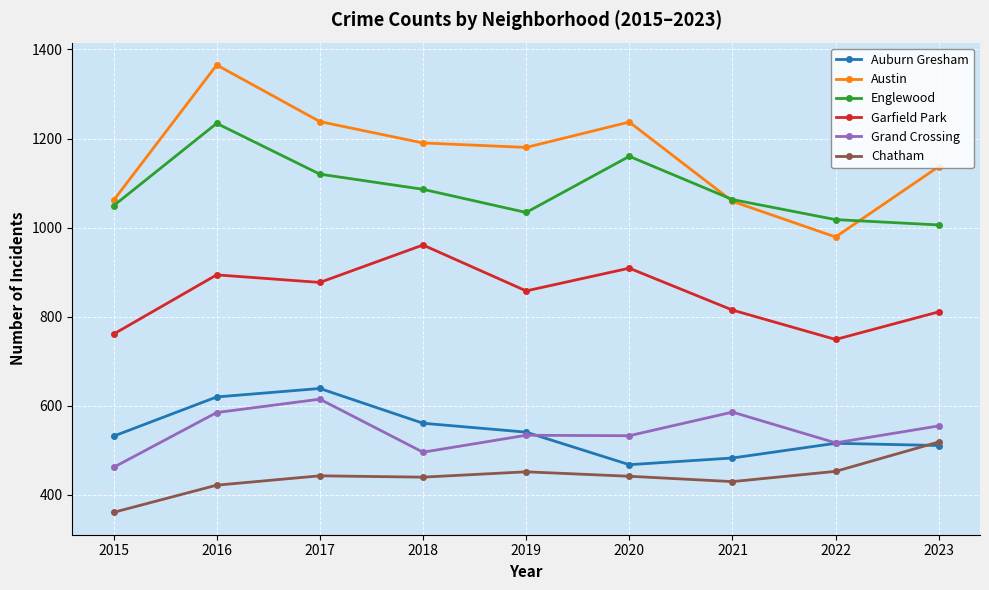

Is the value of Chatham at 2018 greater than the value of Garfield Park at 2021?

No